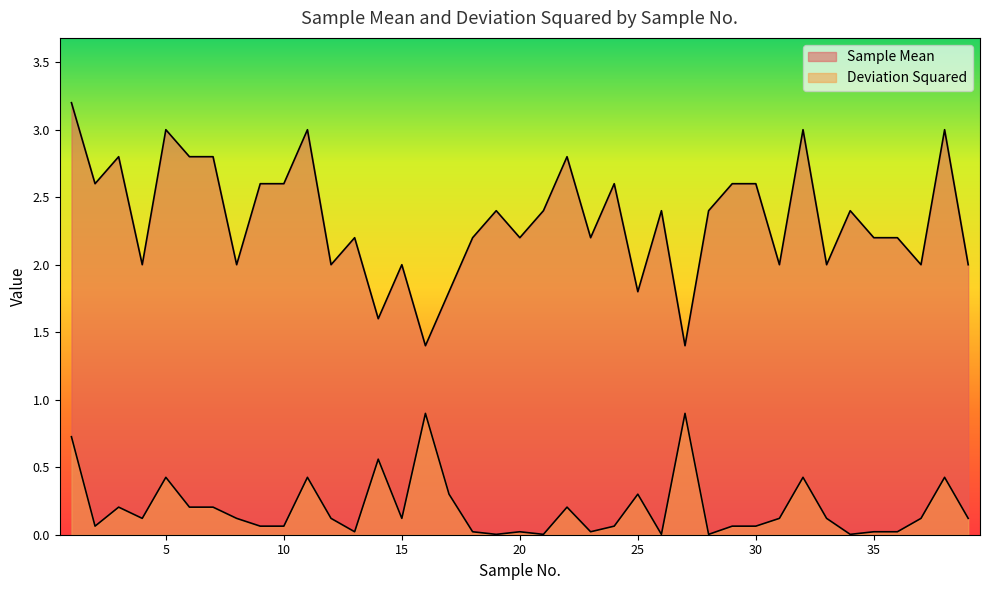

Rank the series by their maximum value, from highest to lowest.

Sample Mean, Deviation Squared